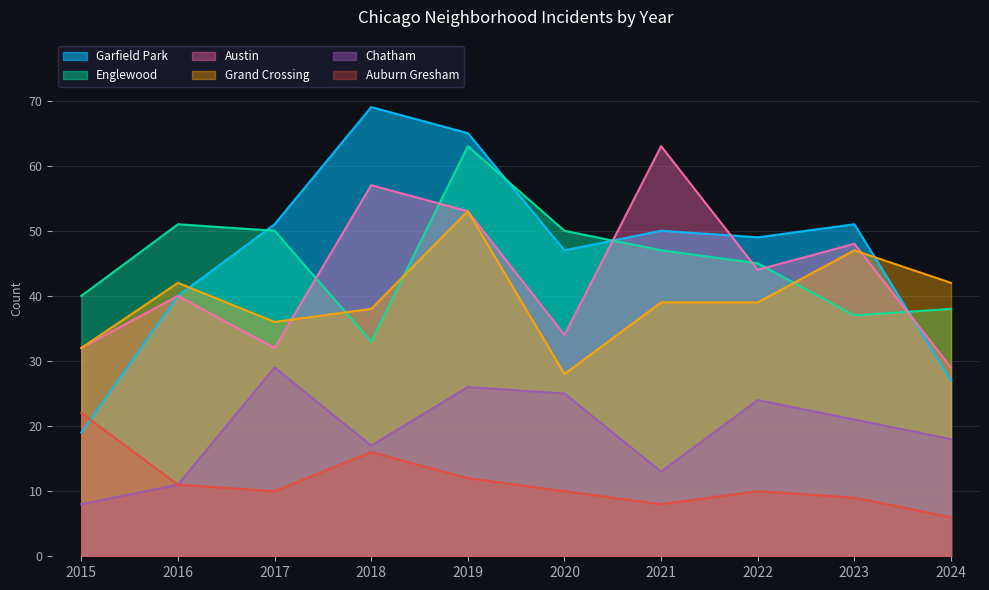

How many series are shown in this chart?

6